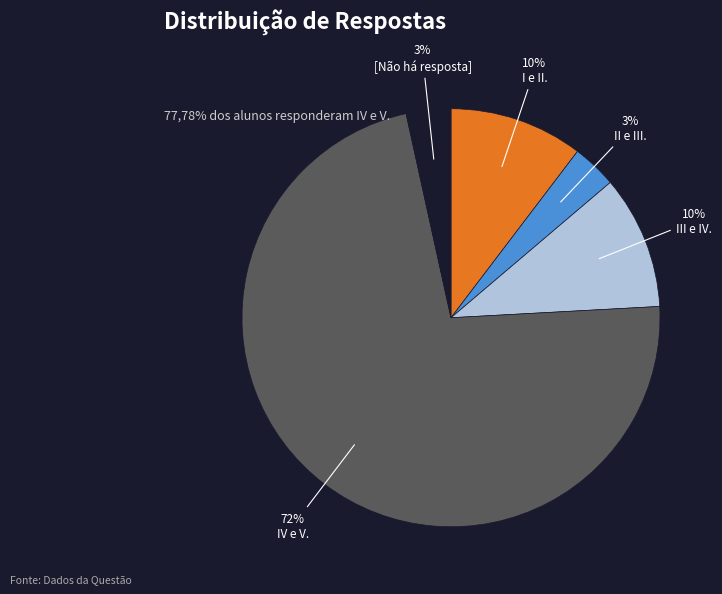

Between IV e V. and [Não há resposta], which is larger?

IV e V.